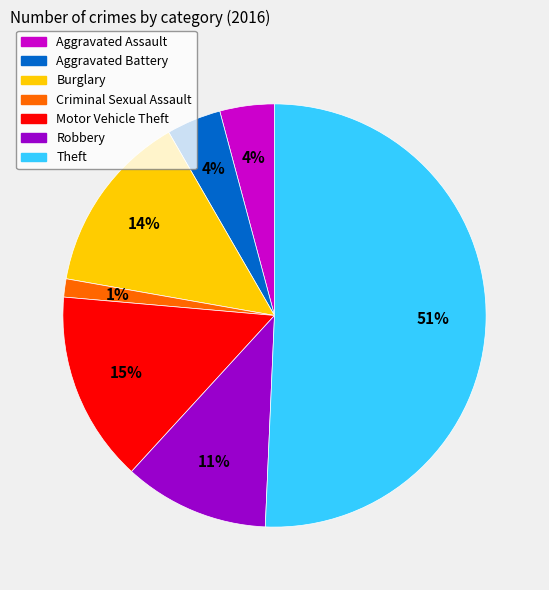

What is the smallest slice in the pie chart?

Criminal Sexual Assault